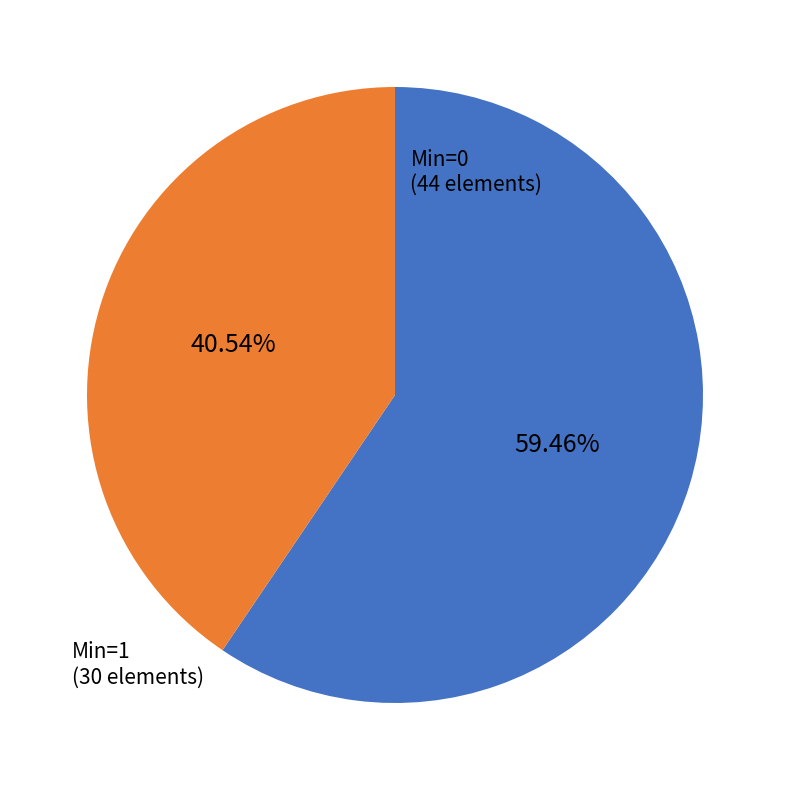

Rank the categories by value from highest to lowest.

Min=0 (44 elements), Min=1 (30 elements)